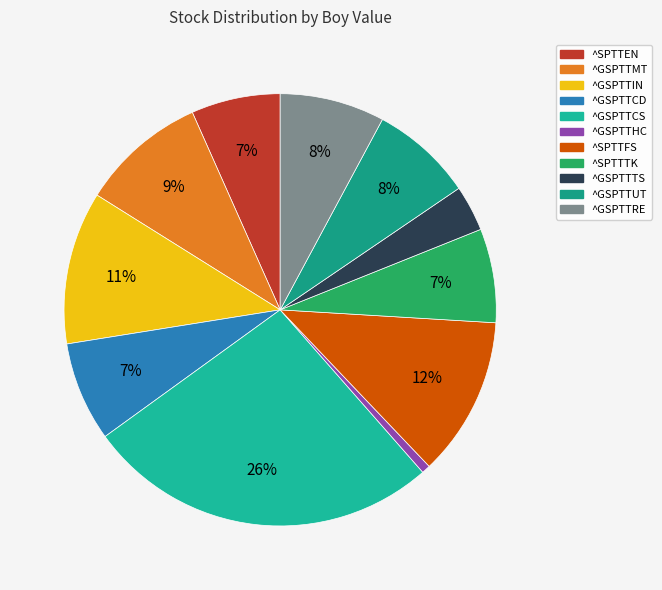

Is there any slice that represents more than half of the pie?

No